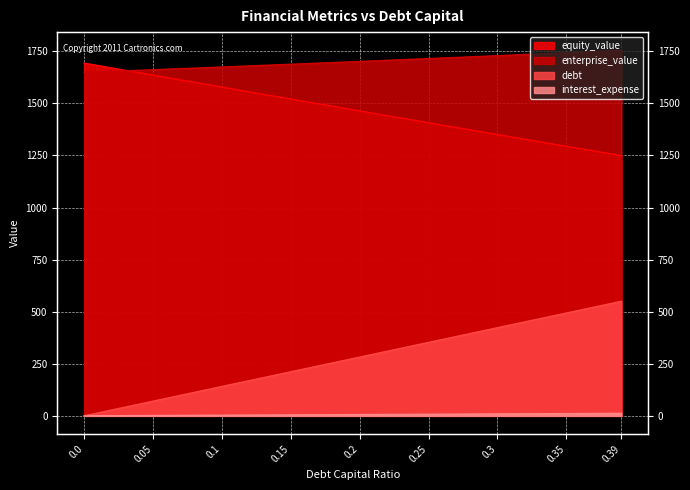

Reading left to right, extract all data points from this chart.

equity_value: 0.0=1693.4	0.05=1635.7	0.1=1578.2	0.15=1521.0	0.2=1463.9	0.25=1407.1	0.3=1350.5	0.35=1294.1	0.39=1249.2
enterprise_value: 0.0=1648.8	0.05=1661.6	0.1=1674.7	0.15=1687.9	0.2=1701.4	0.25=1715.1	0.3=1729.0	0.35=1743.1	0.39=1754.6
debt: 0.0=0.0	0.05=70.5	0.1=141.0	0.15=211.6	0.2=282.1	0.25=352.6	0.3=423.1	0.35=493.6	0.39=550.1
interest_expense: 0.0=0.0	0.05=1.5	0.1=3.1	0.15=4.6	0.2=6.1	0.25=7.7	0.3=9.2	0.35=10.7	0.39=12.0